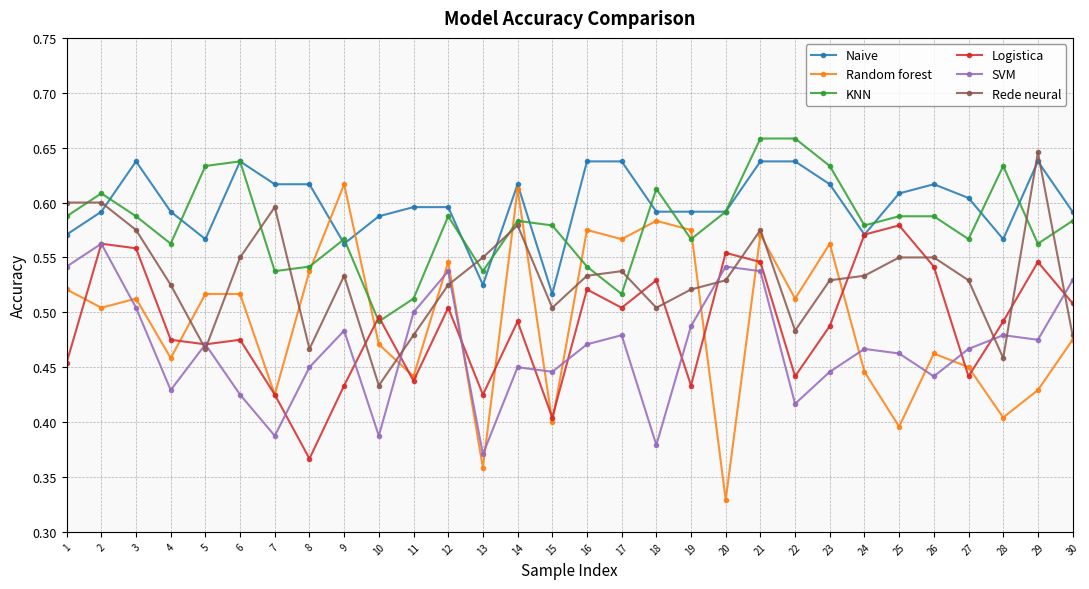

Between 19 and 21, which series saw the biggest shift?

Logistica